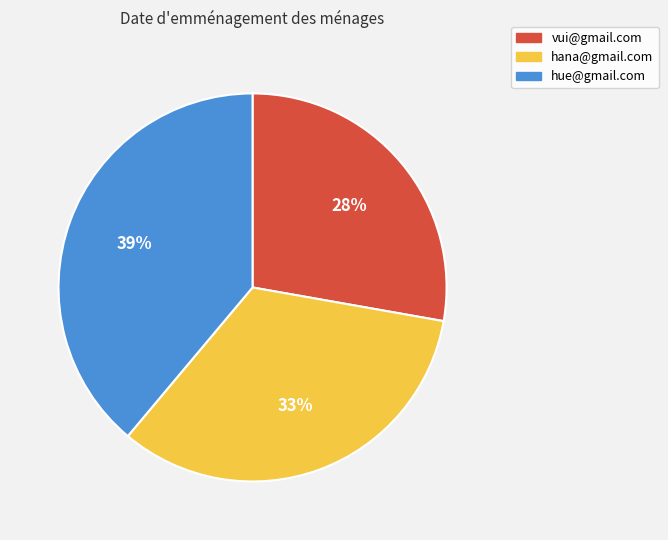

How many segments does this pie chart have?

3